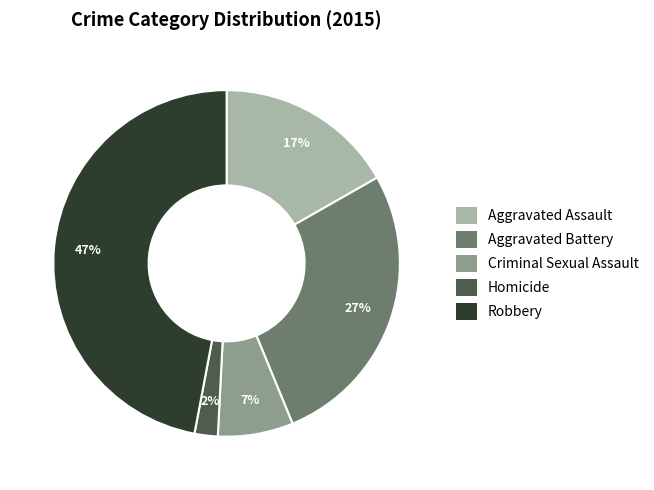

Rank the categories by value from highest to lowest.

Robbery, Aggravated Battery, Aggravated Assault, Criminal Sexual Assault, Homicide